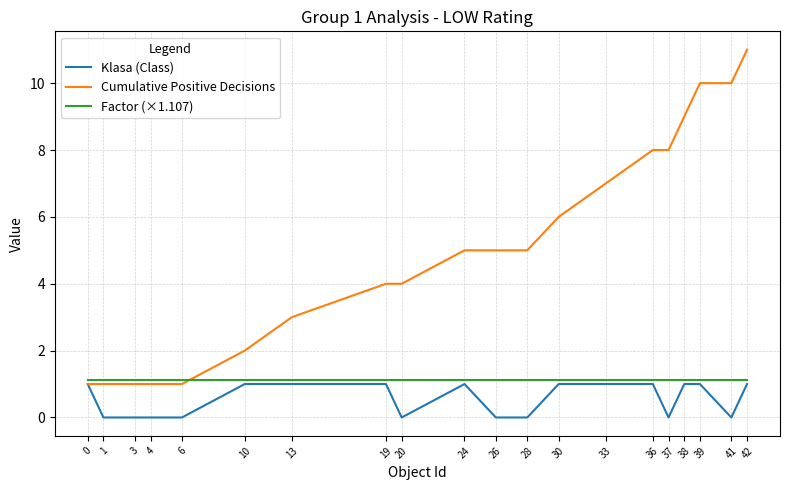

Is it true that Factor (×1.107) equals 1.5 at 26?

False